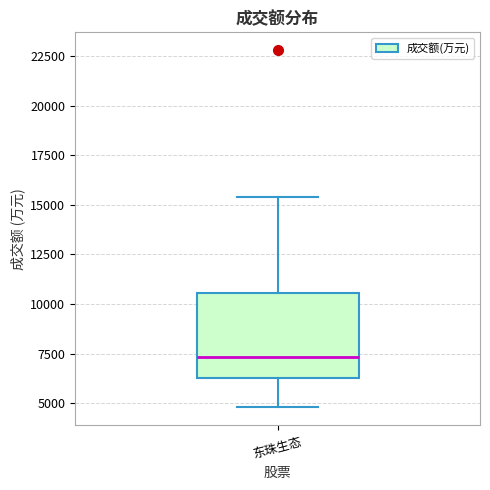

Read this box plot against the y-axis: the position of the median line, the range covered by the box, and the ends of both whiskers. The values are not printed on the chart, so give them approximately, as read against the axis.

median 7500, box 6500 to 10500, whiskers 5000 to 15500